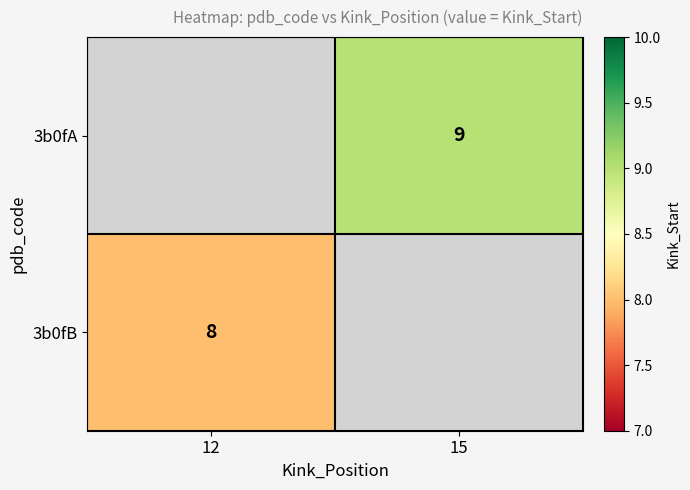

The 3b0fA series shows 9 at 15. True or false?

True